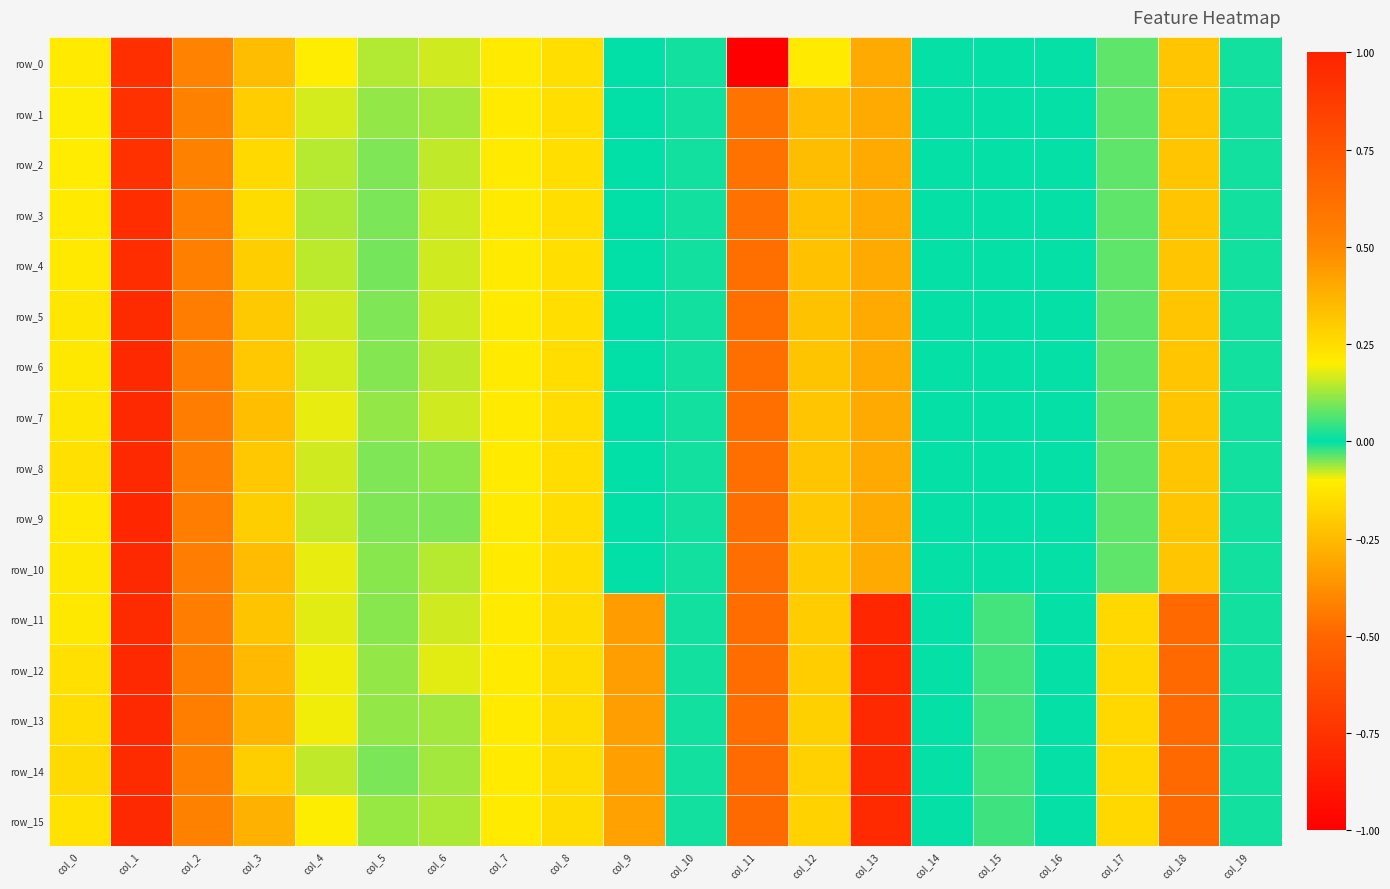

How many data points in row_3 are less than 0?

7